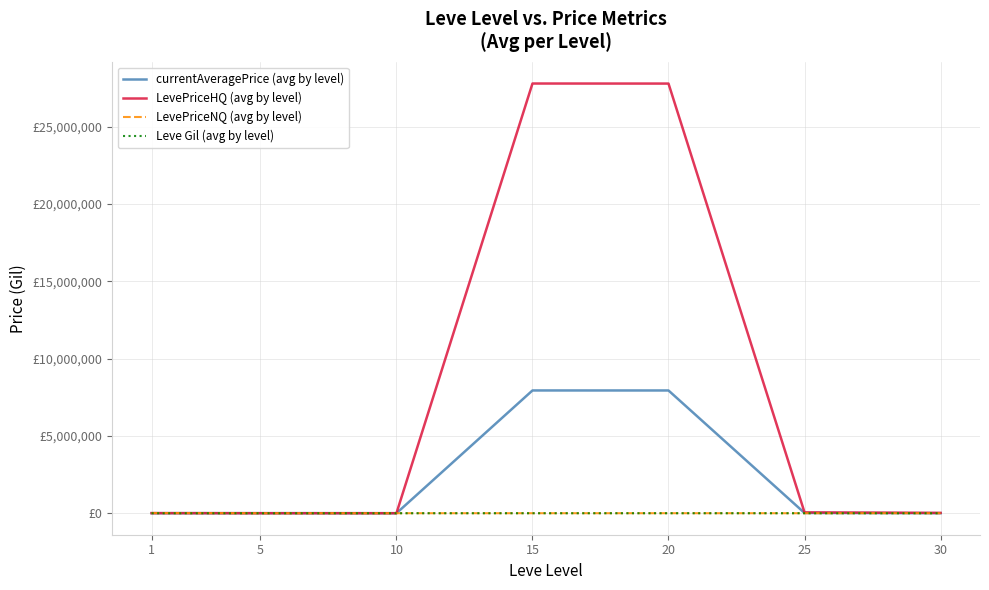

What is the minimum value for currentAveragePrice (avg by level)?

667.8